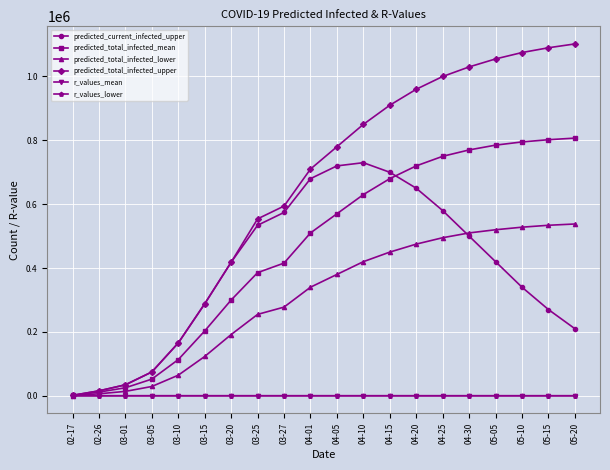

Which series has the largest range (max minus min)?

predicted_total_infected_upper